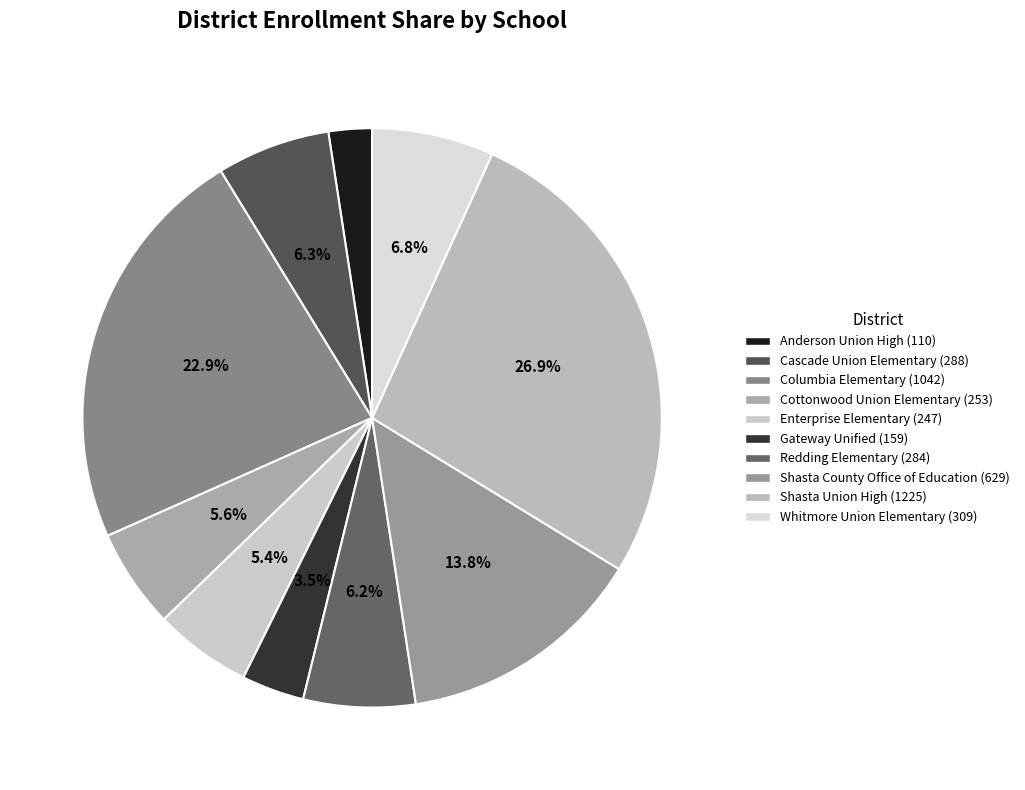

Between Shasta County Office of Education and Redding Elementary, which is larger?

Shasta County Office of Education